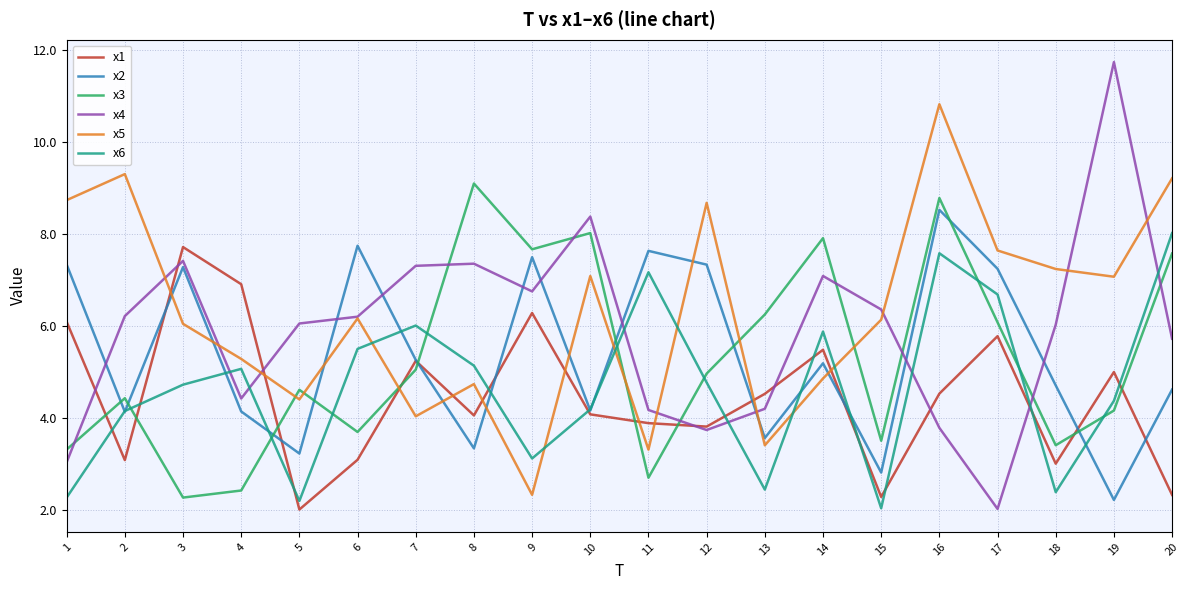

How many values in the x1 series are below 4?

8